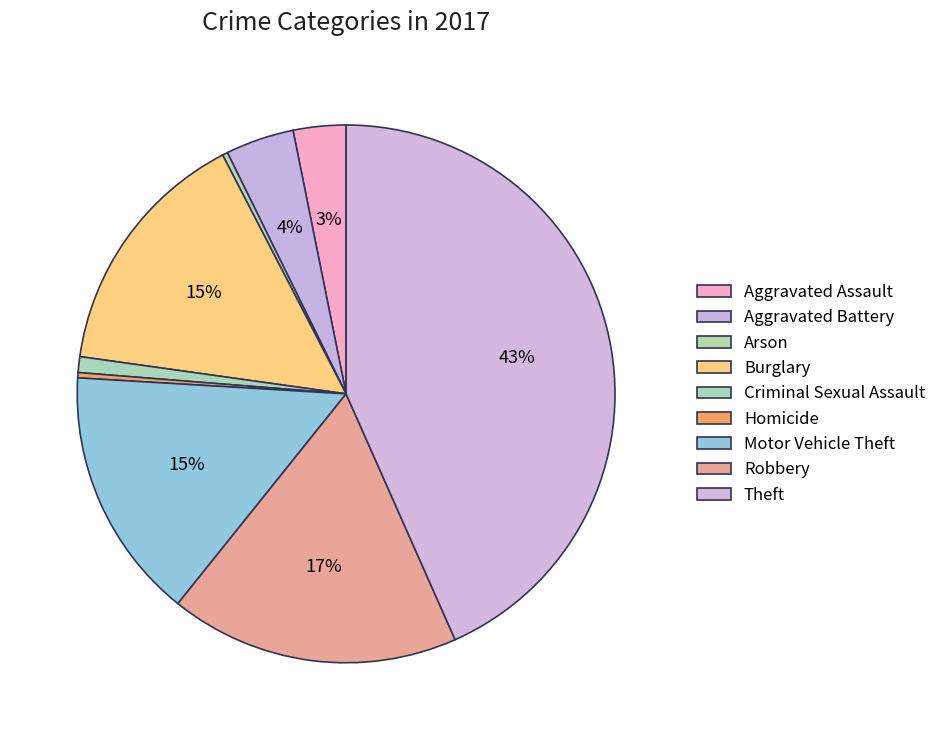

Rank the categories by value from highest to lowest.

Theft, Robbery, Burglary, Motor Vehicle Theft, Aggravated Battery, Aggravated Assault, Criminal Sexual Assault, Arson, Homicide